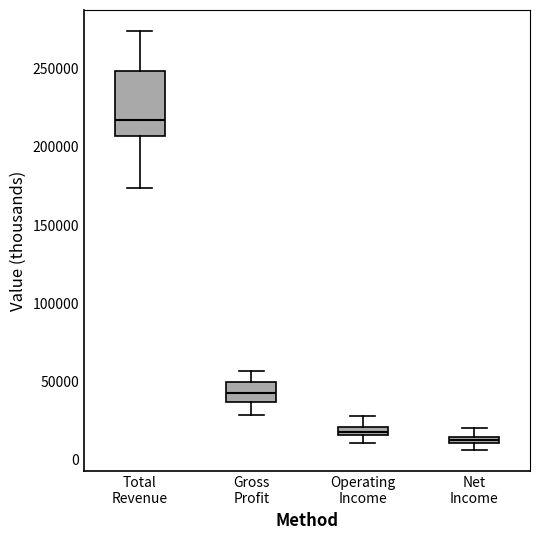

Which box has the lowest median line?

Net Income